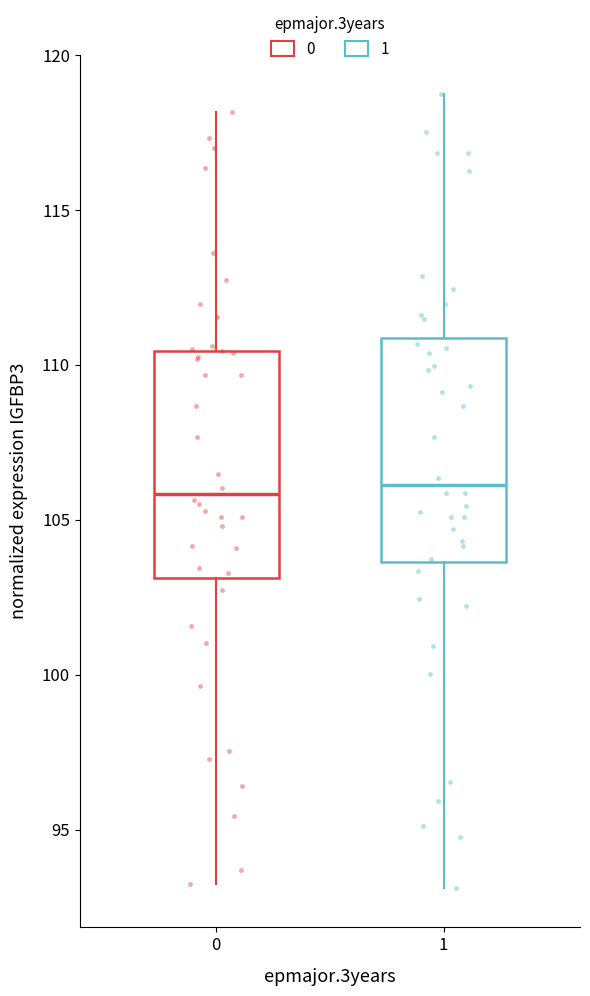

Reading left to right, read every box against the y-axis: the position of its median line, the range the box covers, and the ends of its whiskers. The values are not printed on the chart, so give them approximately, as read against the axis.

0: median 106.0, box 103.0 to 110.5, whiskers 93.5 to 118.0
1: median 106.0, box 103.5 to 111.0, whiskers 93.0 to 118.5